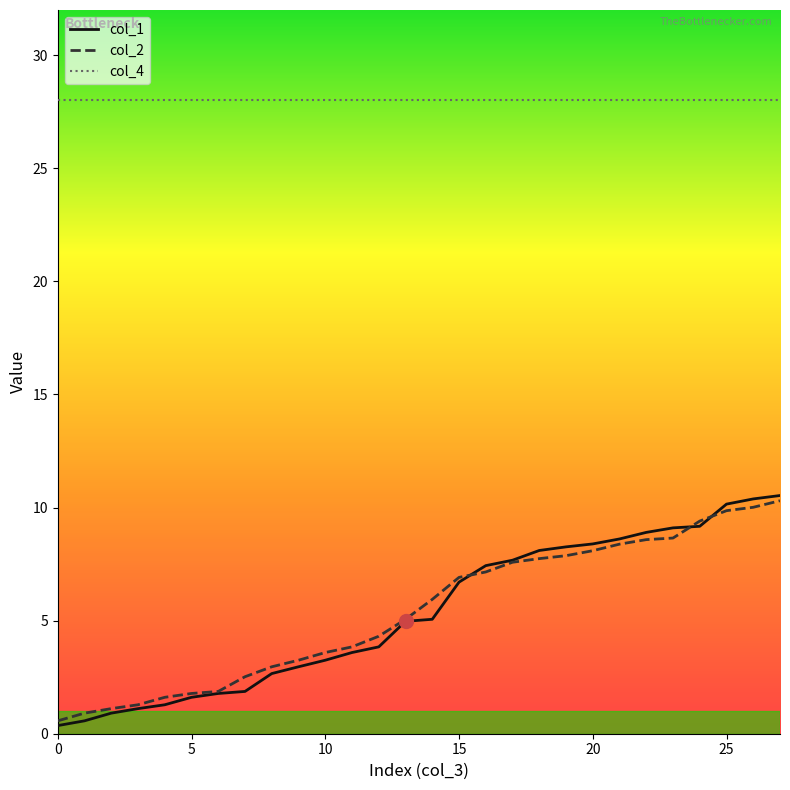

Which series has the largest total across all categories?

col_4